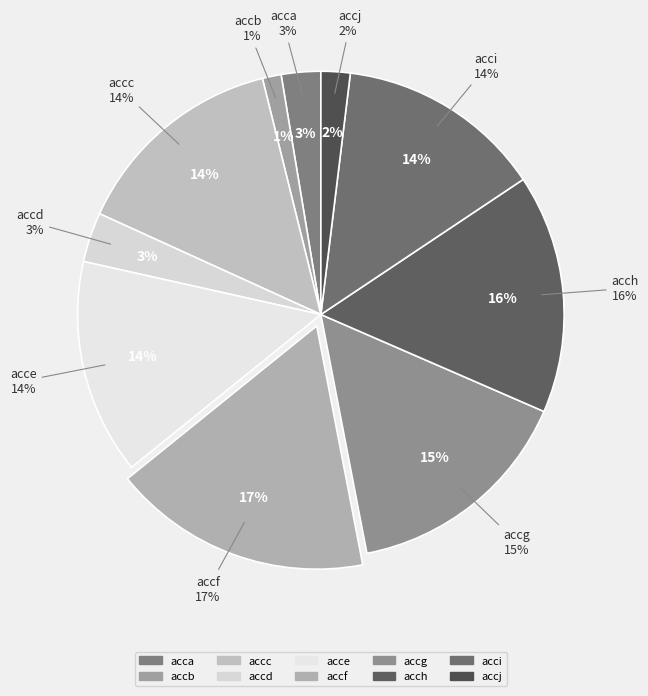

Is the sum of acch and accg greater than half?

No